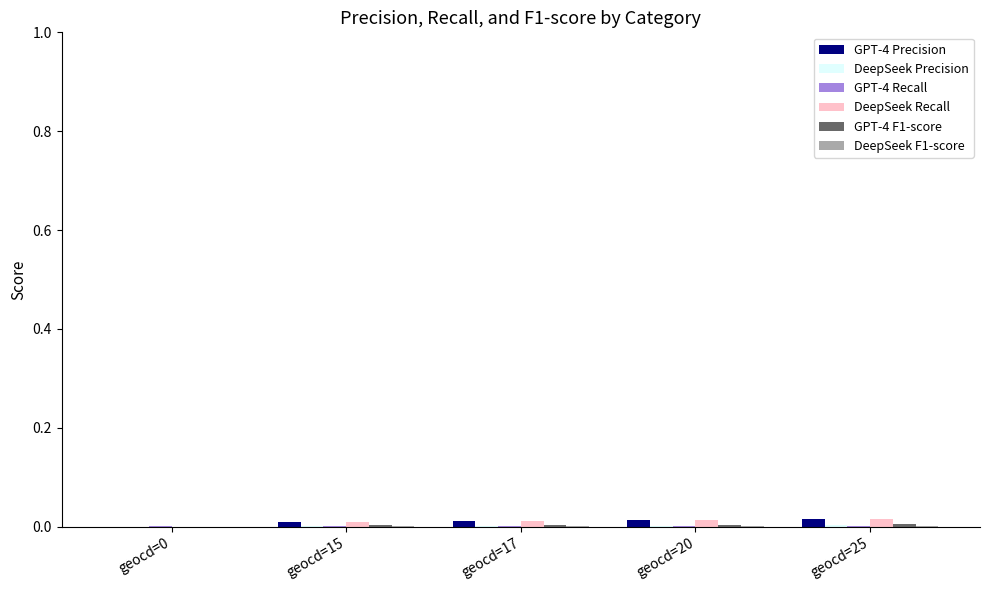

Count the number of data series in this chart.

6